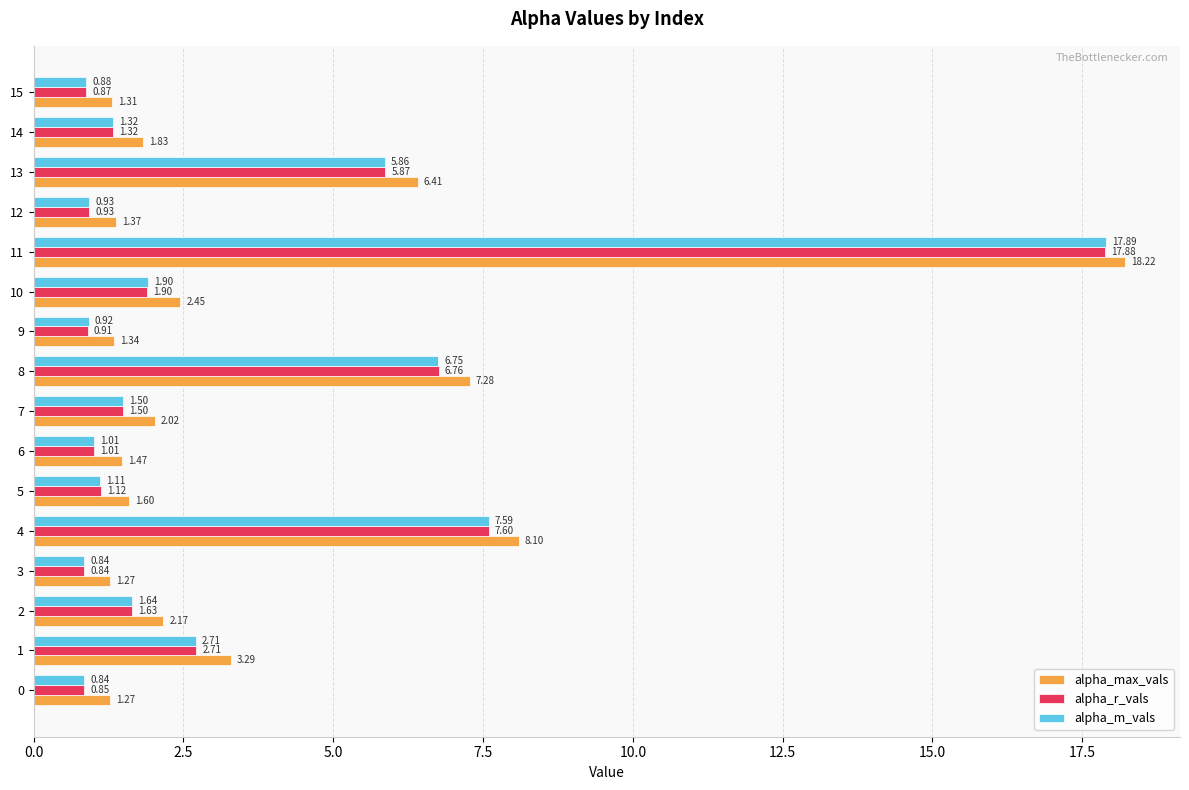

What are all the series names shown in the legend?

alpha_max_vals, alpha_r_vals, alpha_m_vals